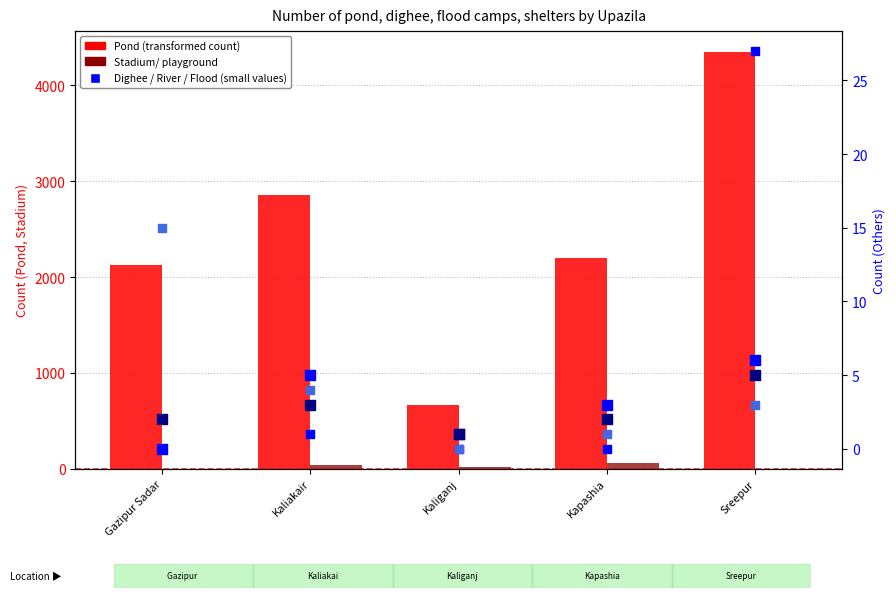

At which category is the sum across all series the highest?

Sreepur